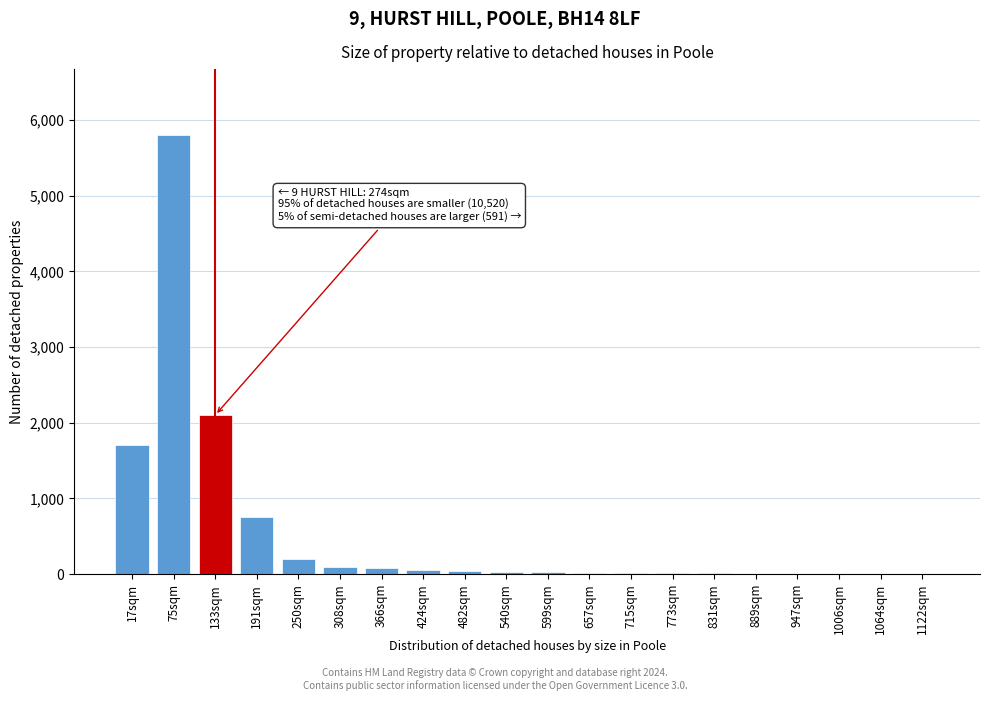

At which label is the value closest to 2901?

133sqm